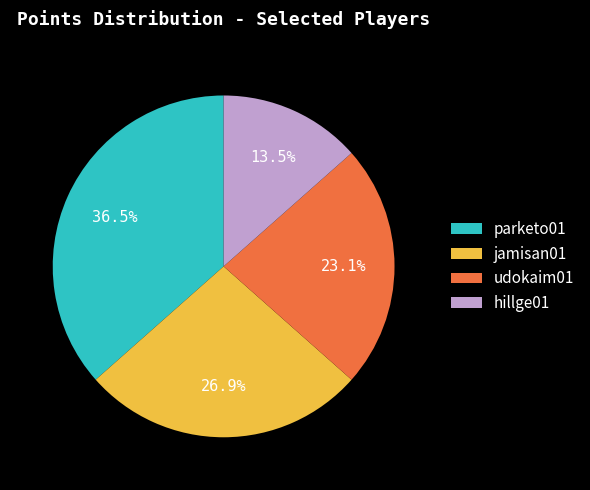

Count the number of slices in the pie.

4